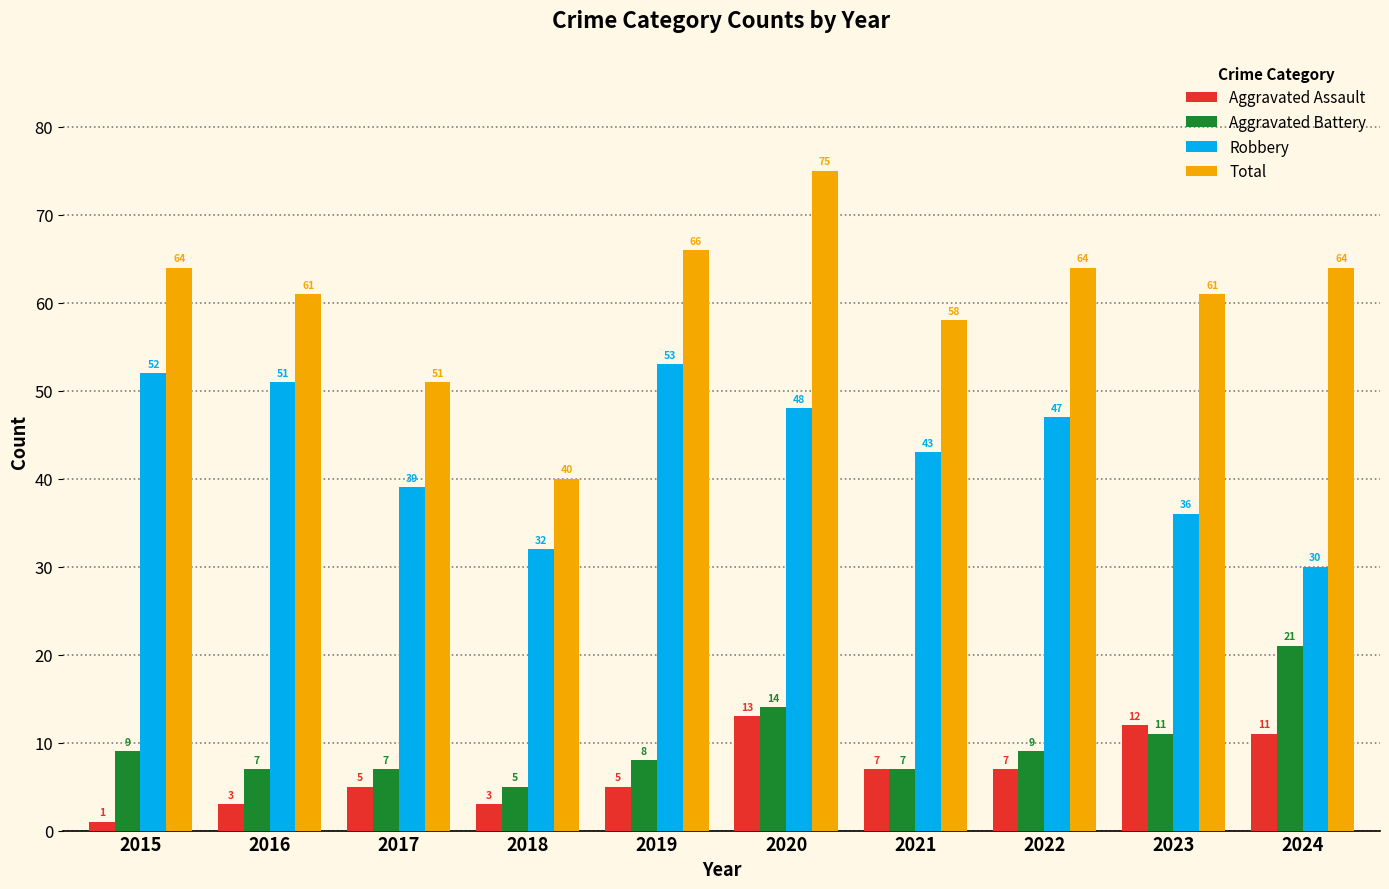

Does the chart contain any negative values?

No